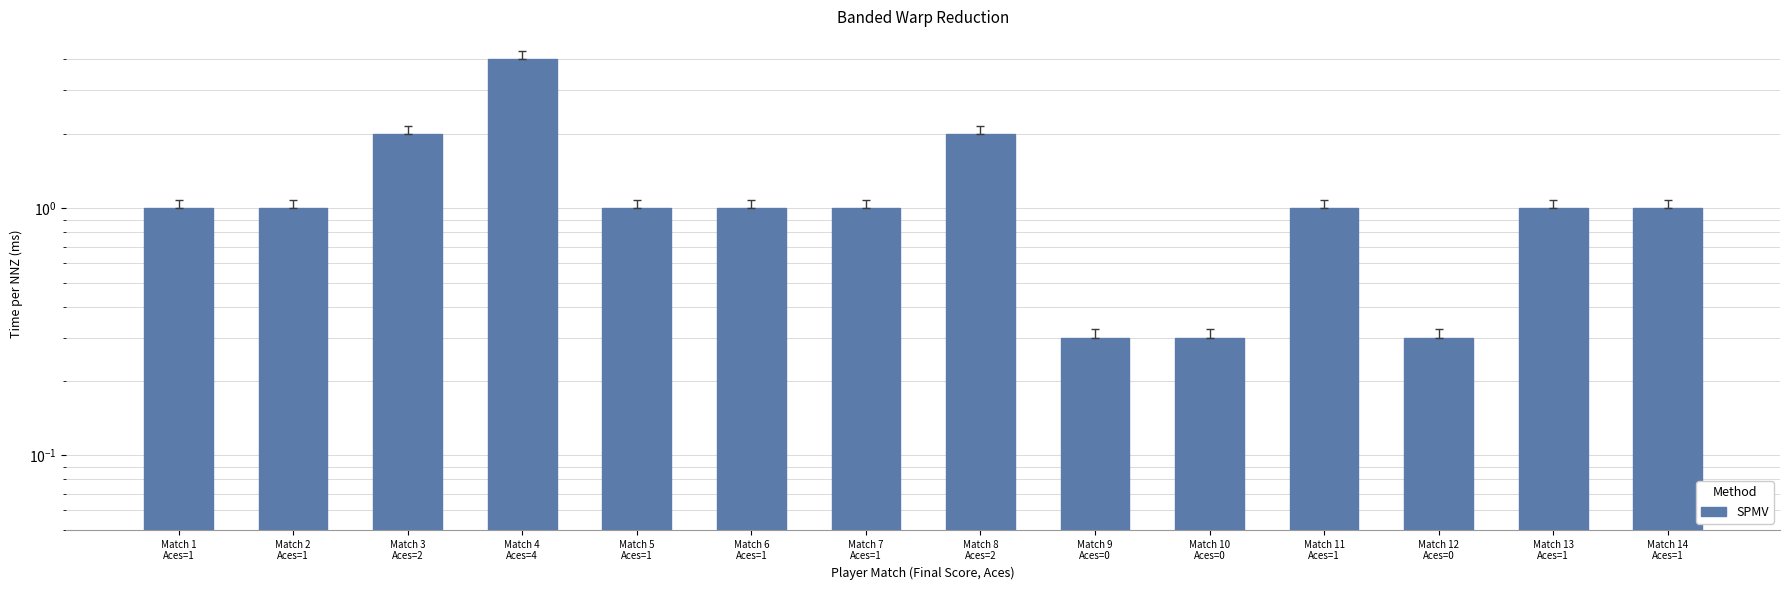

What is the change in value from Match 10
Aces=0 to Match 11
Aces=1?

+0.7